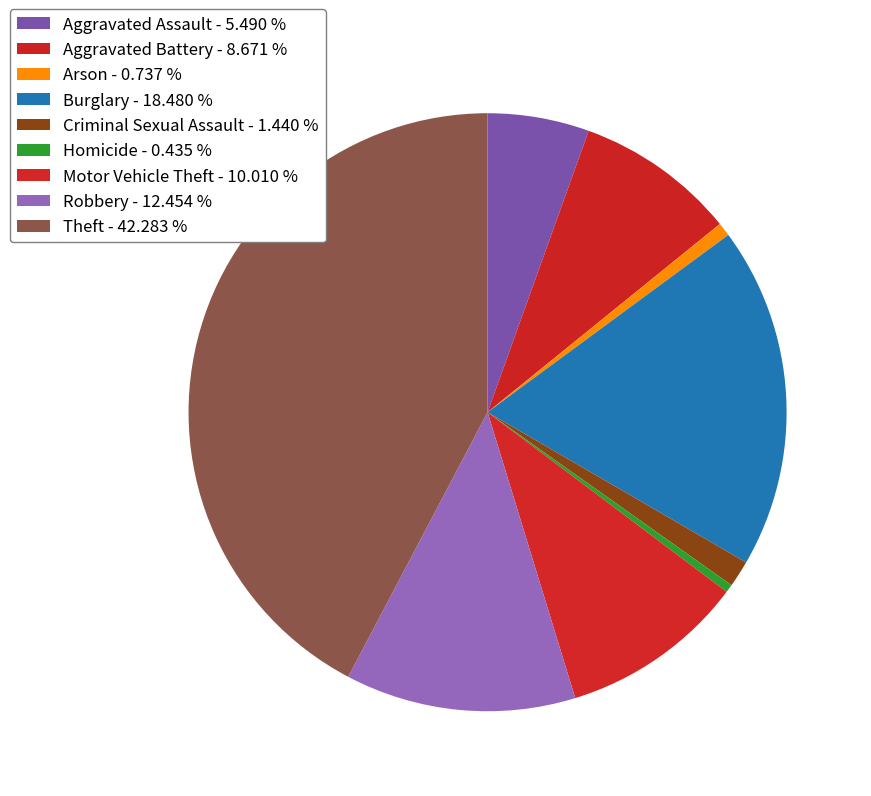

To the nearest percent, what is the combined percentage of Robbery and Aggravated Assault?

18%